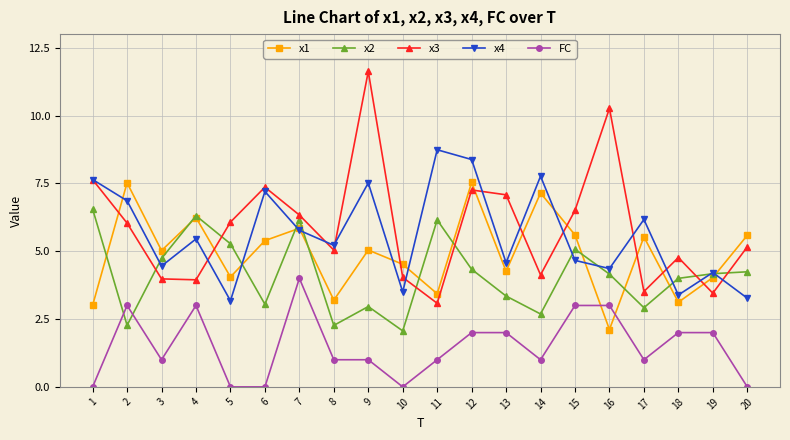

Where is x3 nearest to the value 7?

13